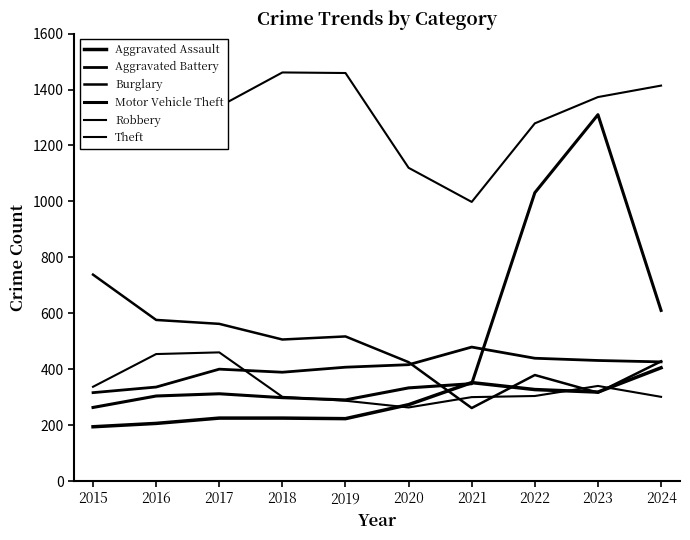

True or false: Burglary and Theft intersect in this chart.

False